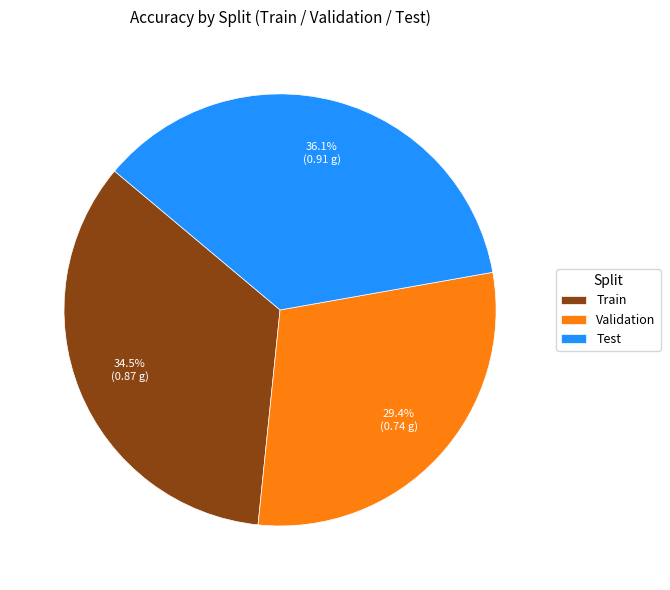

Between Train and Validation, which is larger?

Train